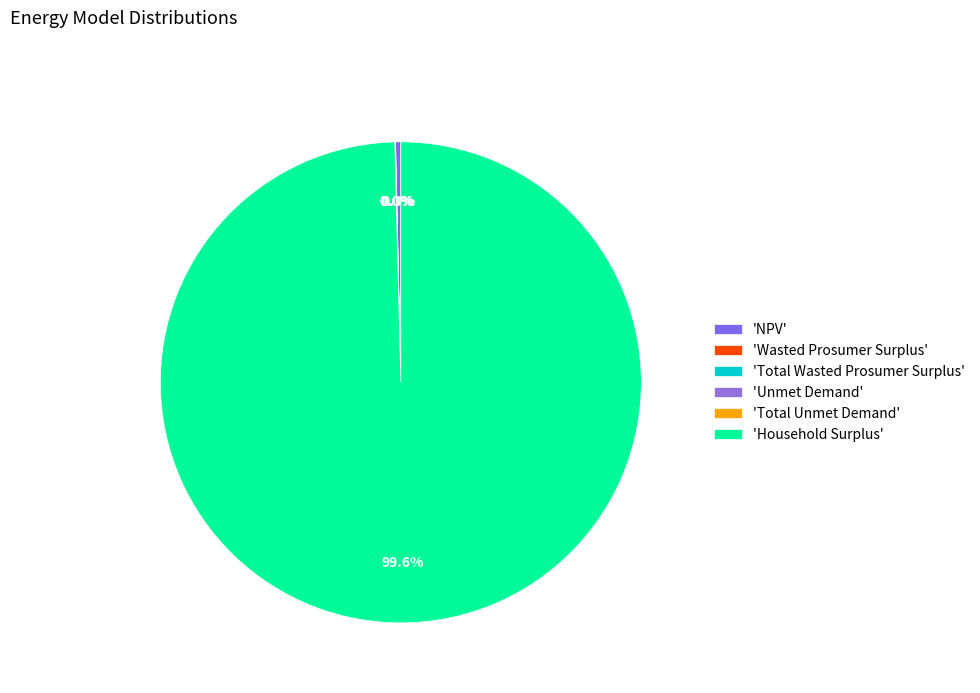

Which slice is the largest?

'Household Surplus'